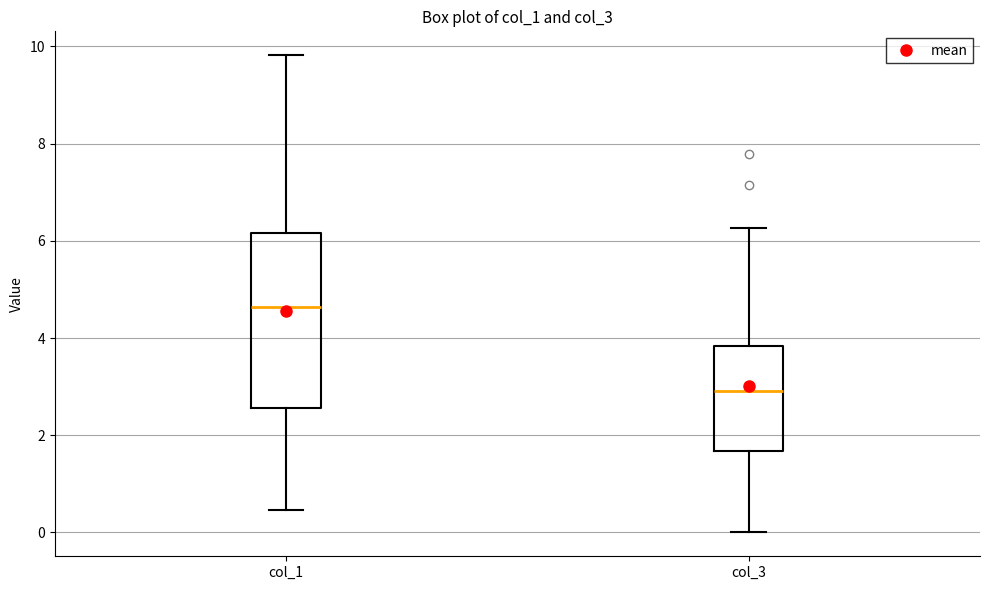

Reading left to right, transcribe this box plot: for each box, give where its median line is, the range the box spans, and where its two whiskers end, as read against the y-axis. The values are not printed on the chart, so give them approximately, as read against the axis.

col_1: median 4.6, box 2.6 to 6.2, whiskers 0.4 to 9.8
col_3: median 3.0, box 1.6 to 3.8, whiskers 0.0 to 6.2